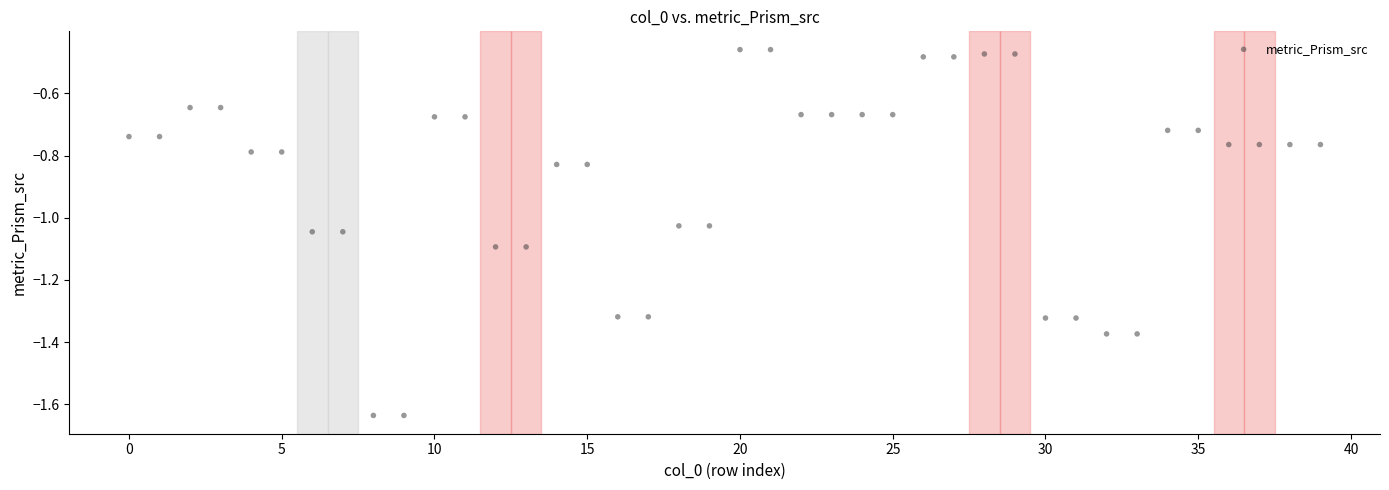

What is the range of Y values (max minus min)?

1.2